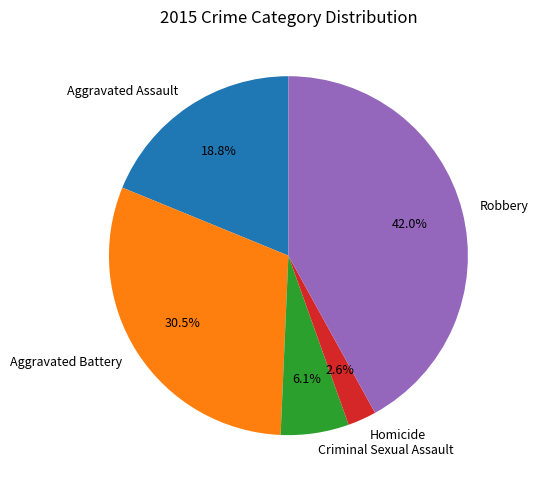

Count the number of slices in the pie.

5